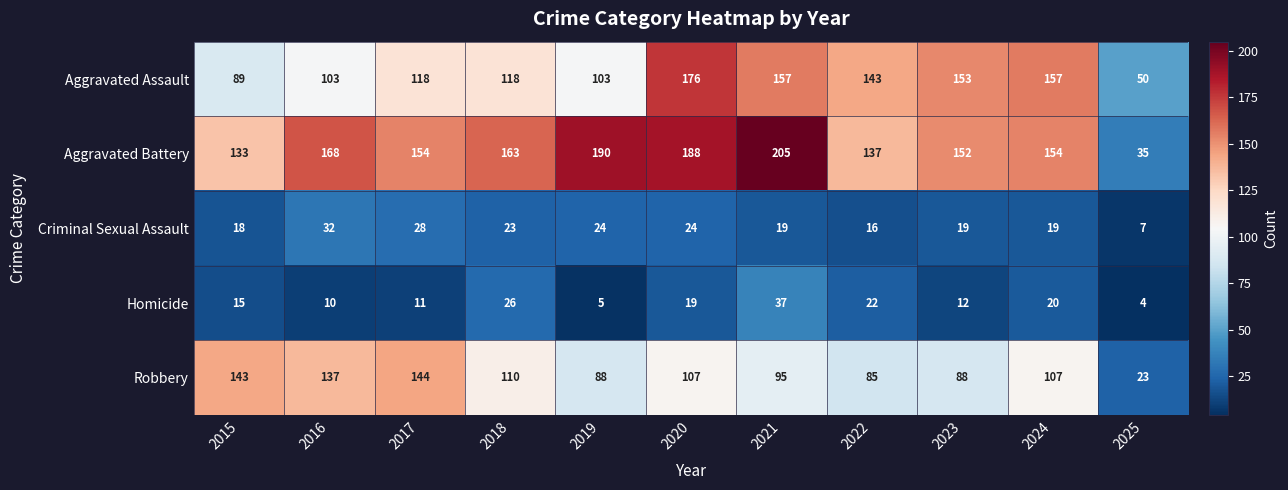

How many data points does each series have?

11